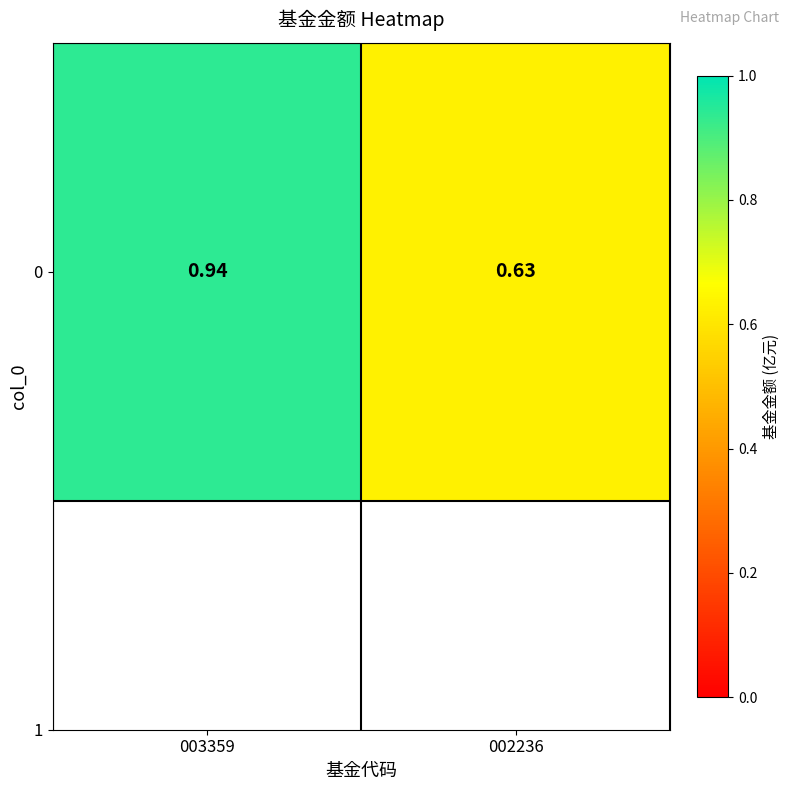

The chart shows a value of 0.6 at 002236. True or false?

True